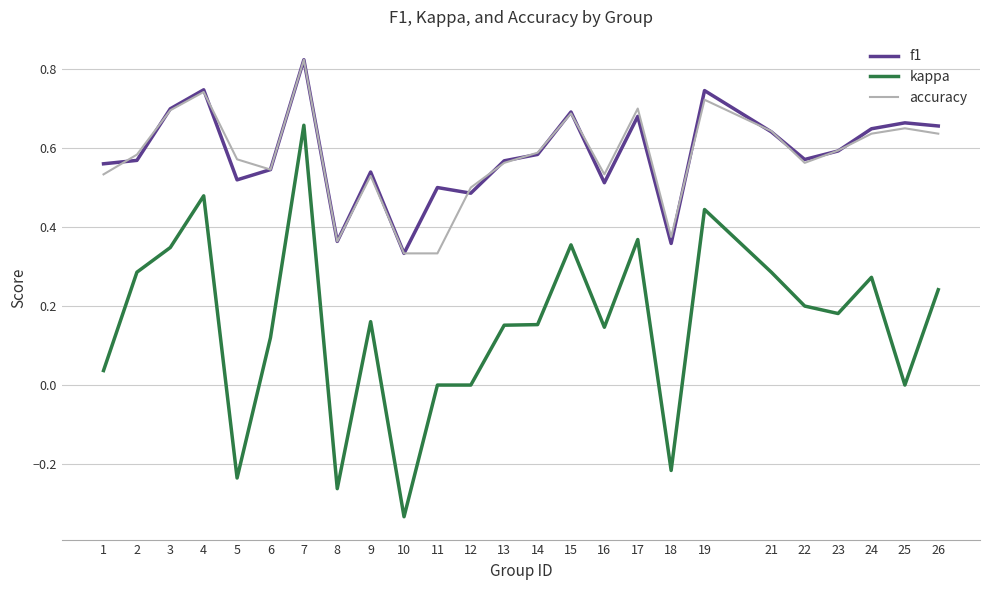

Where is the first local maximum for f1?

4